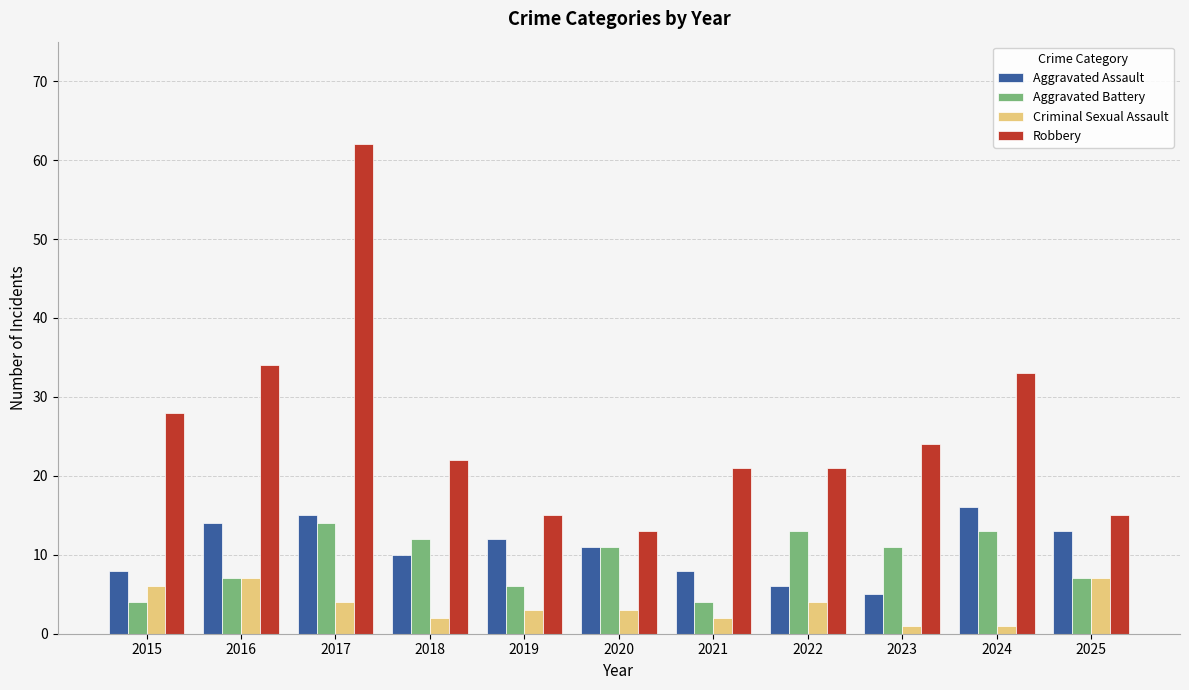

At which label does Aggravated Battery first exceed 11?

2017